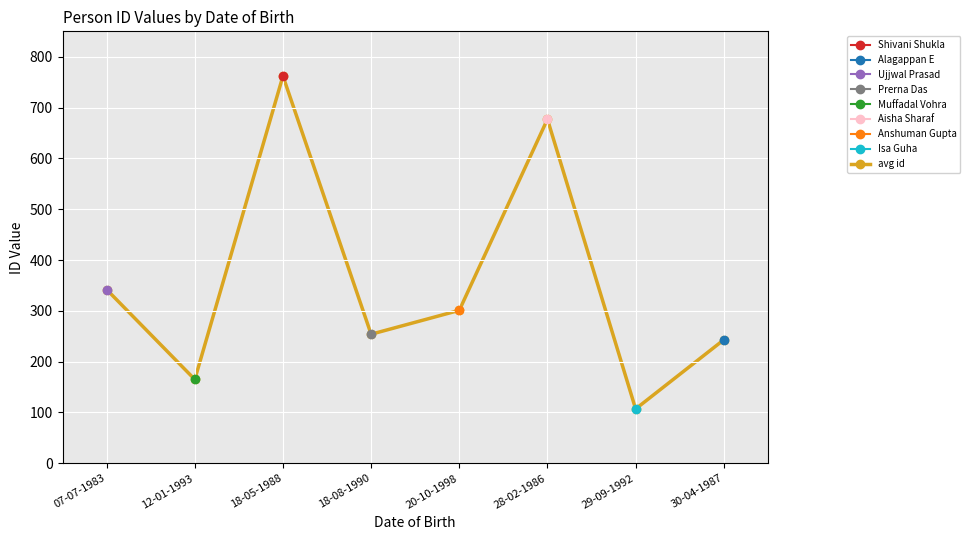

Reading left to right, extract all data points from this chart.

07-07-1983=342	12-01-1993=165	18-05-1988=762	18-08-1990=254	20-10-1998=301	28-02-1986=677	29-09-1992=107	30-04-1987=243